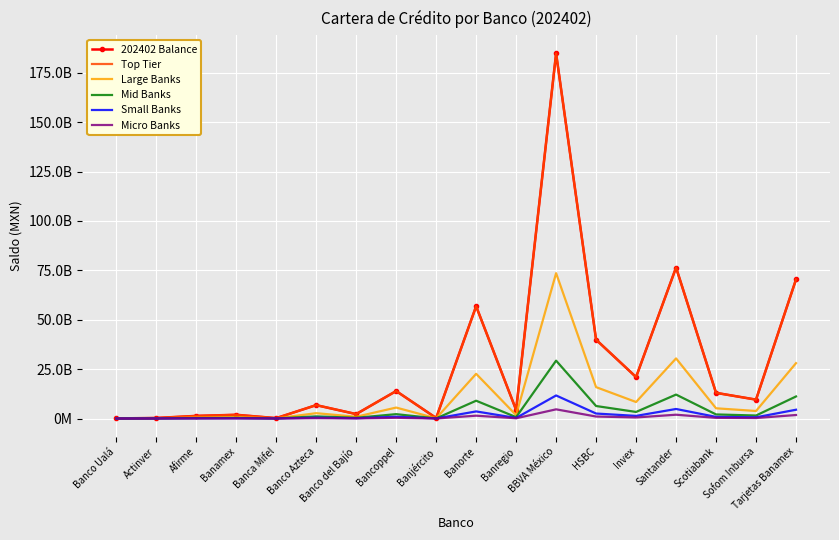

How many data points in 202402 Balance are less than 9553478748?

9